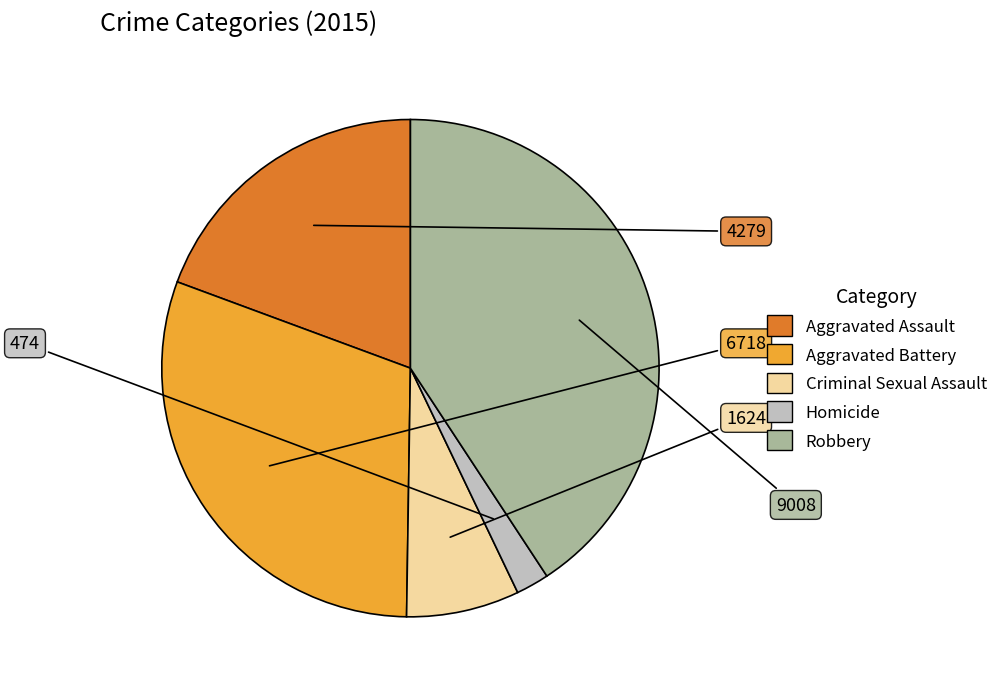

Approximately how many times larger is the value at Robbery compared to Homicide?

19.0